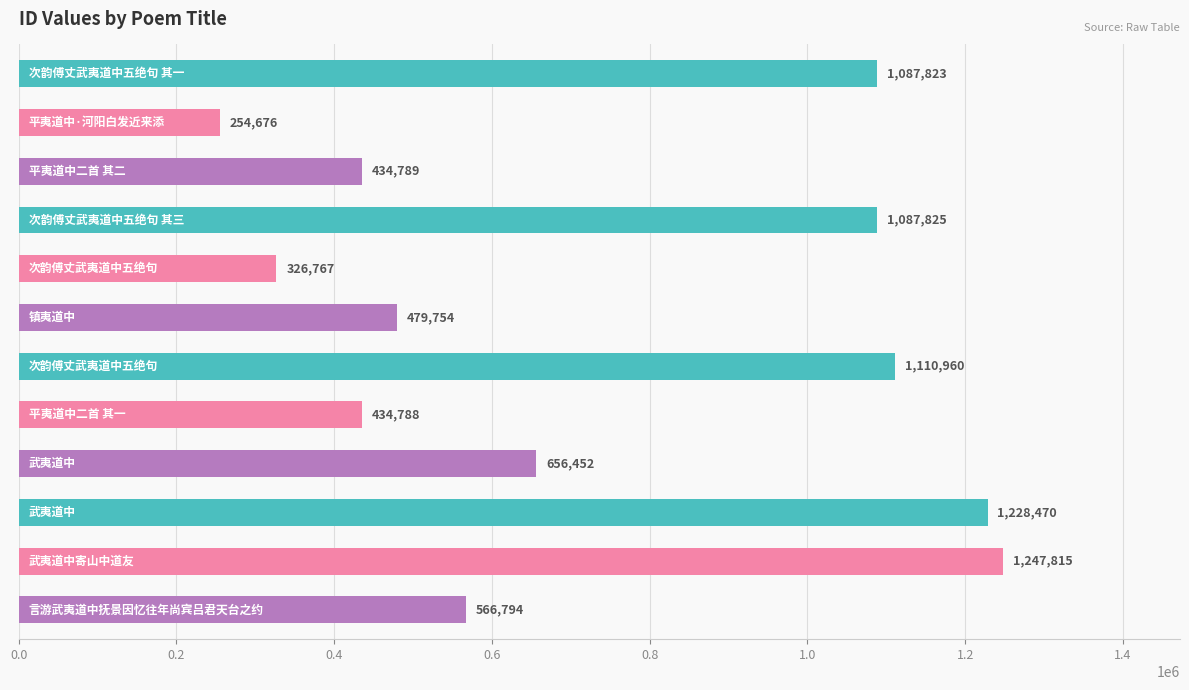

What is the value of the 9th bar from the top?

656452